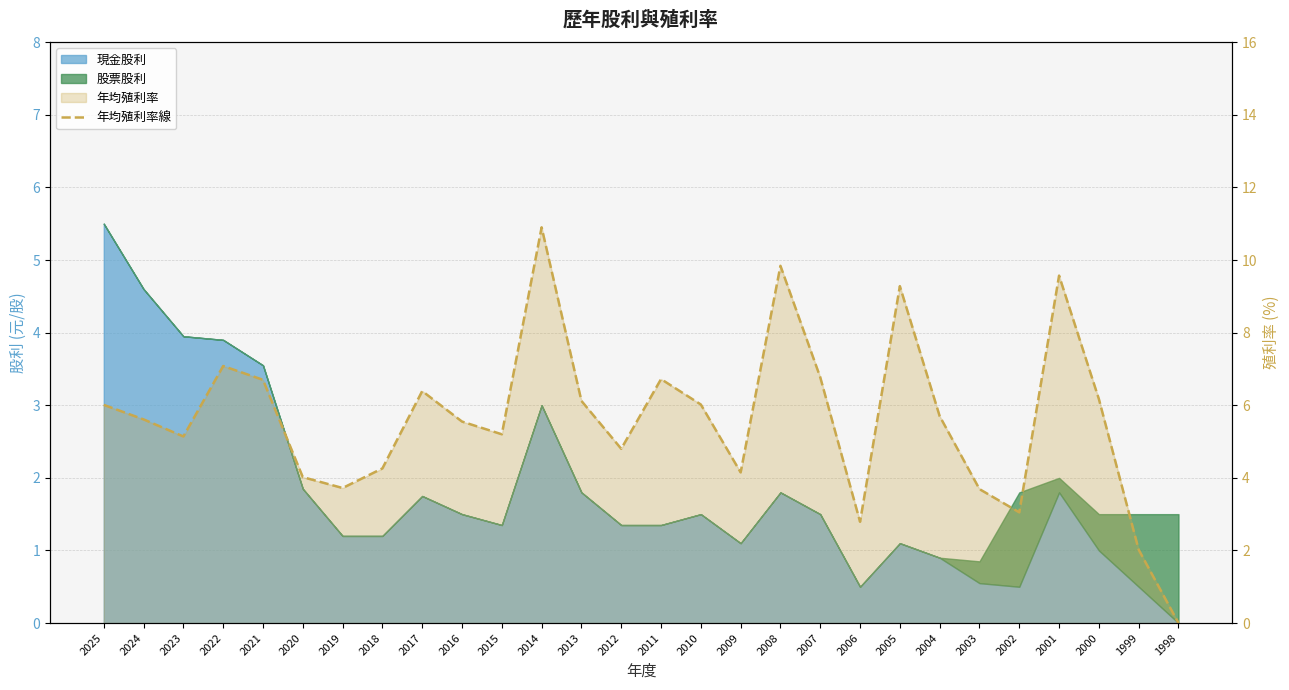

True or false: the data shows 1.7 at 2006.

False